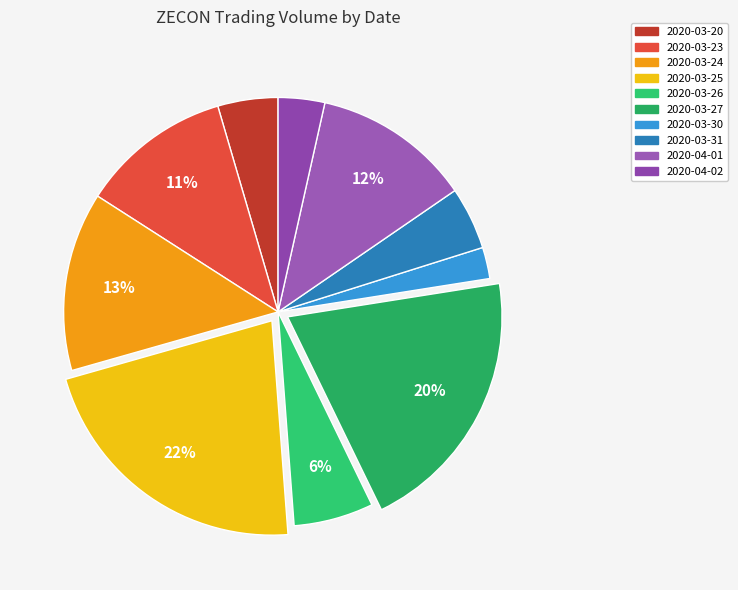

How many slices are in this pie chart?

10